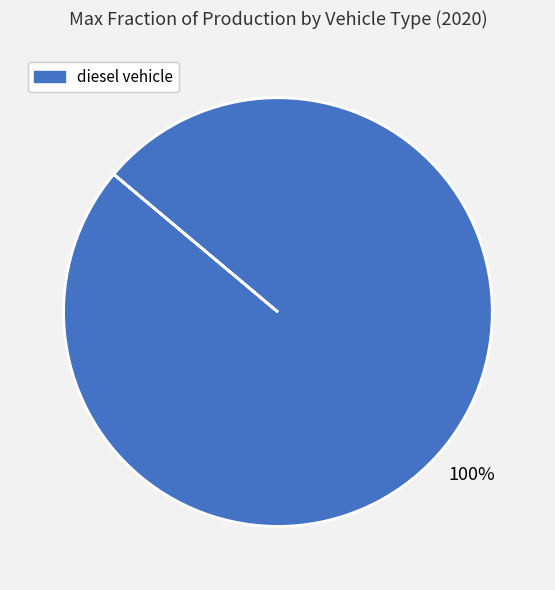

Rank the categories by value from highest to lowest.

diesel vehicle